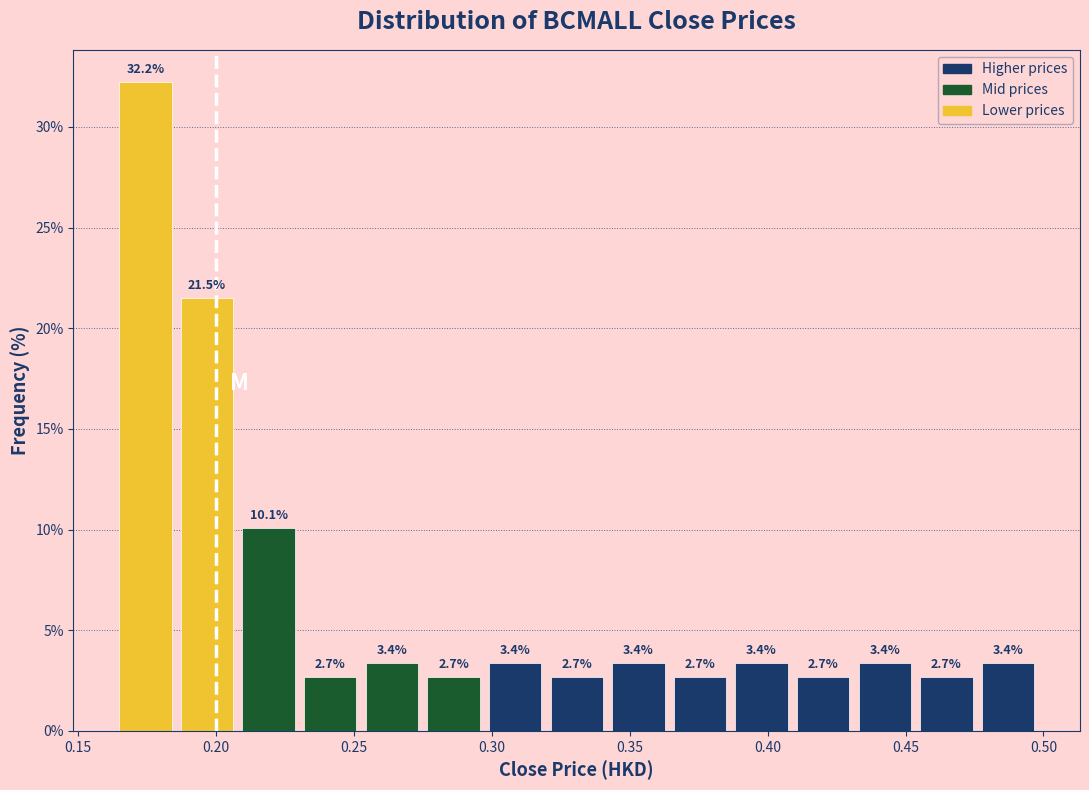

Reading left to right, list every bar in this chart as the range it spans on the x-axis followed by its height. The bar edges are not printed on the chart, so give them approximately, as read against the axis.

0.165 to 0.185: 32.2
0.185 to 0.210: 21.5
0.210 to 0.230: 10.1
0.230 to 0.255: 2.7
0.255 to 0.275: 3.4
0.275 to 0.300: 2.7
0.300 to 0.320: 3.4
0.320 to 0.345: 2.7
0.345 to 0.365: 3.4
0.365 to 0.390: 2.7
0.390 to 0.410: 3.4
0.410 to 0.435: 2.7
0.435 to 0.455: 3.4
0.455 to 0.480: 2.7
0.480 to 0.500: 3.4